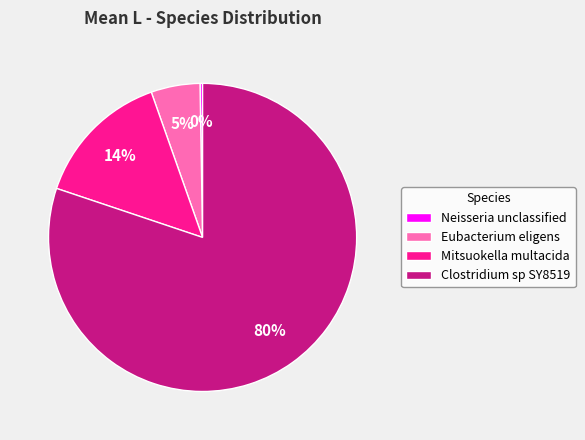

True or false: Mitsuokella multacida accounts for 14% of the total.

True